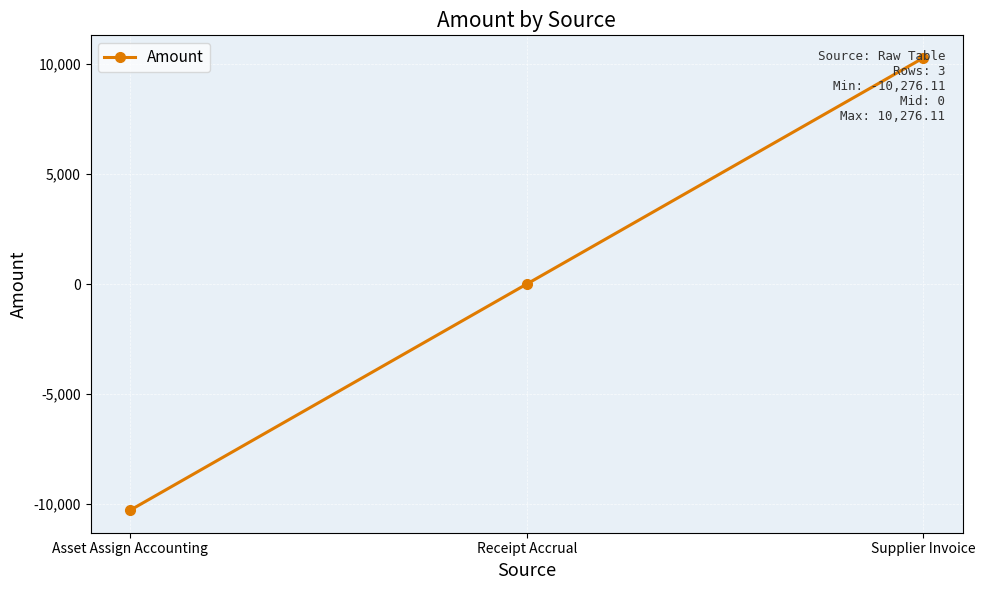

True or false: the data shows 9569.9 at Receipt Accrual.

False